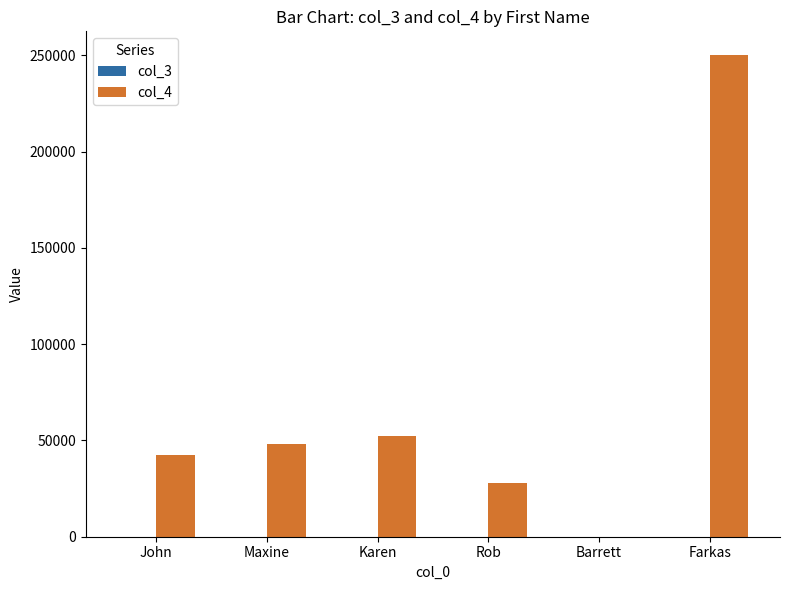

At which category is the sum across all series the highest?

Farkas